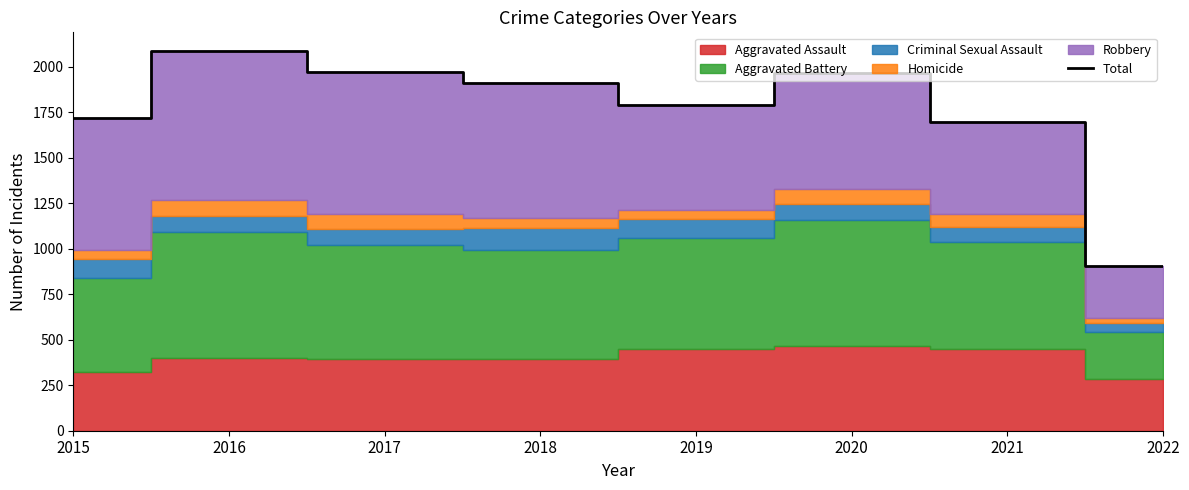

What is the value of the 5th point from the left?

1792